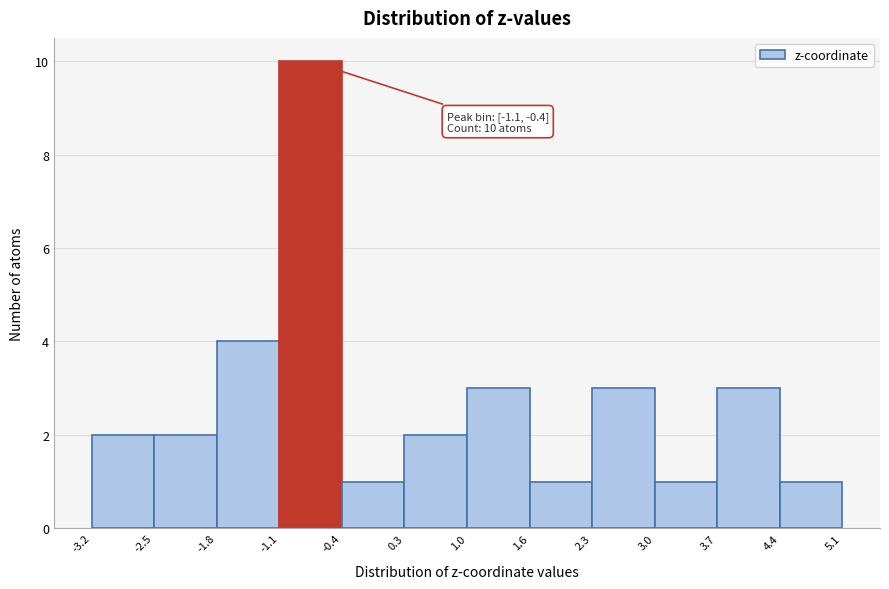

Over which range of the x-axis is the bar tallest?

-1.1 to -0.4